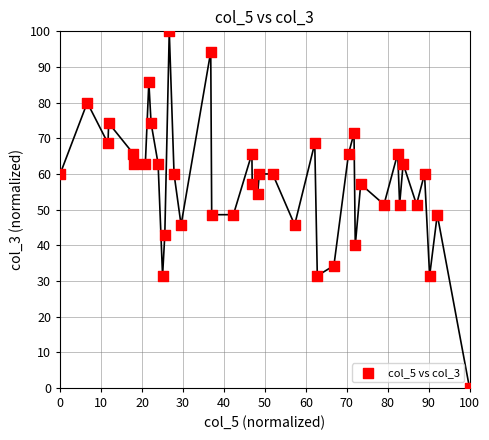

What is the range of Y values (max minus min)?

100.0